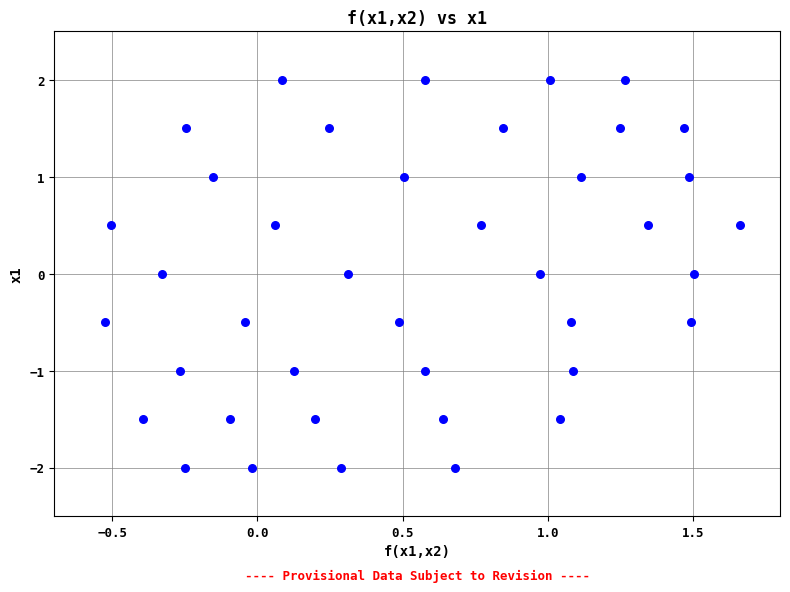

What is the range of X values (max minus min)?

2.2